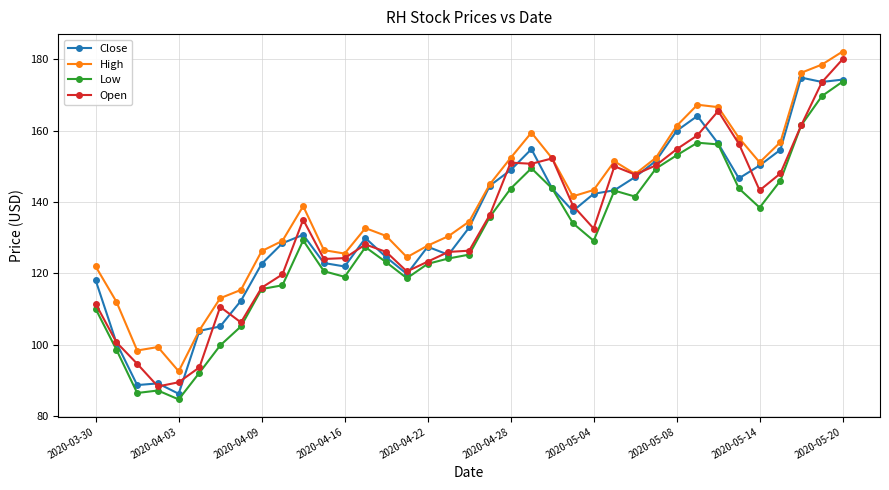

What is the greatest value displayed?

182.2